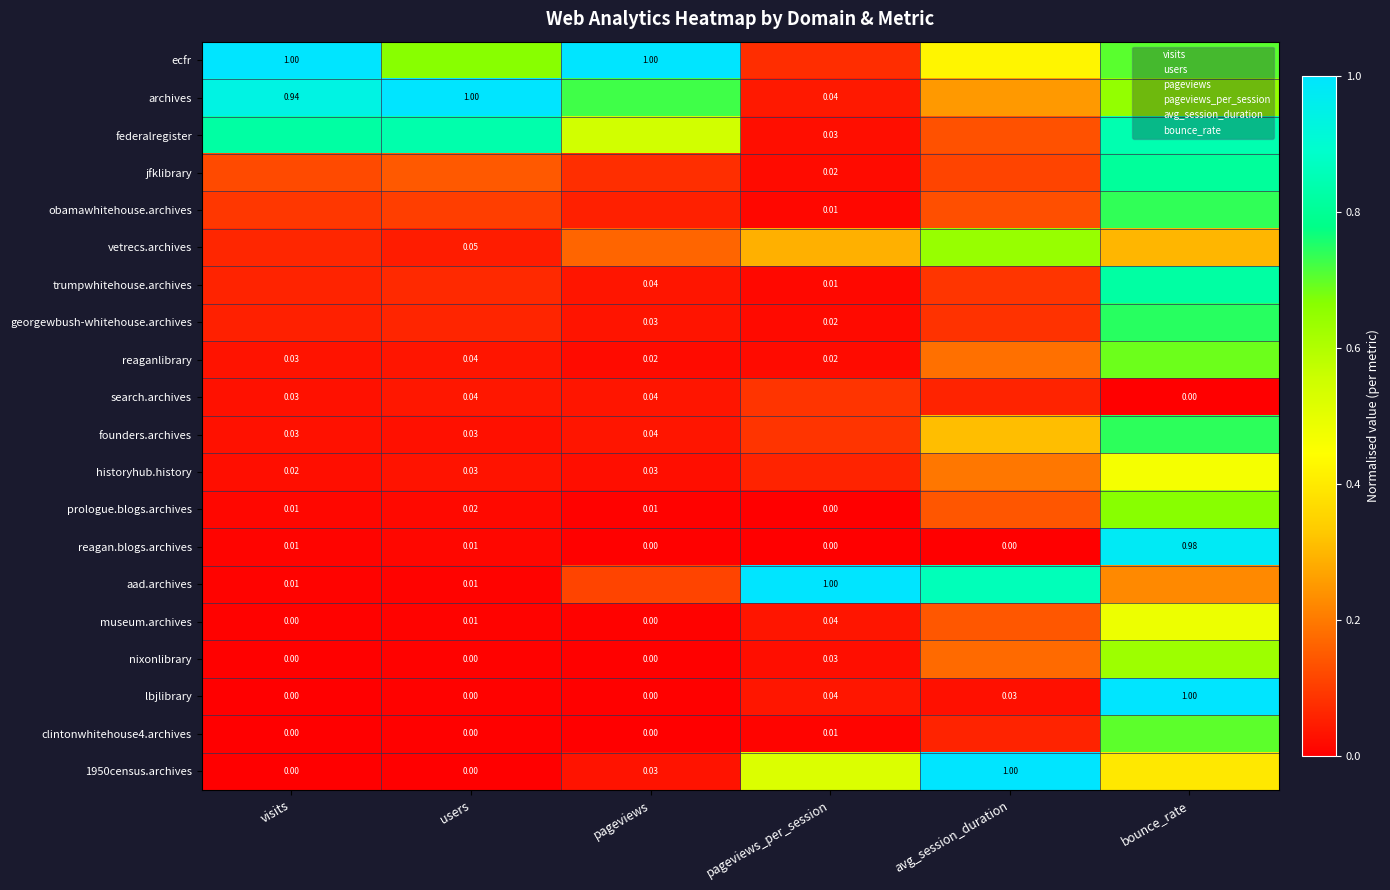

At how many categories does at least one series exceed 0?

6